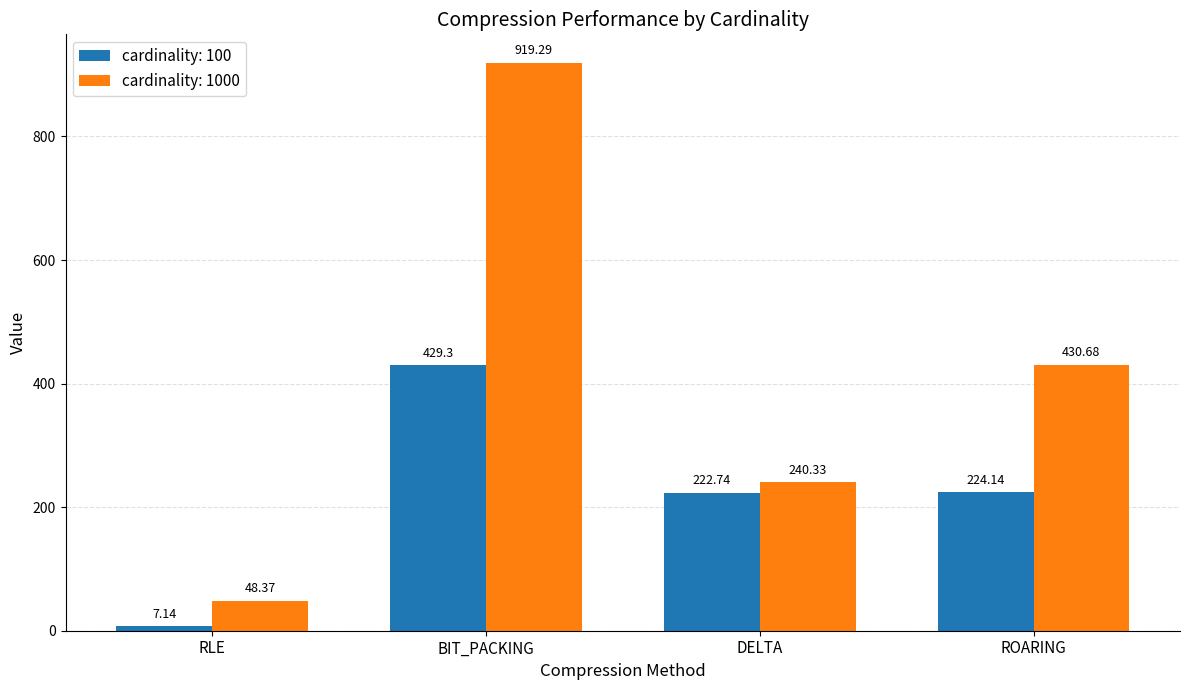

List the series in order of their peak value, lowest first.

cardinality: 100, cardinality: 1000